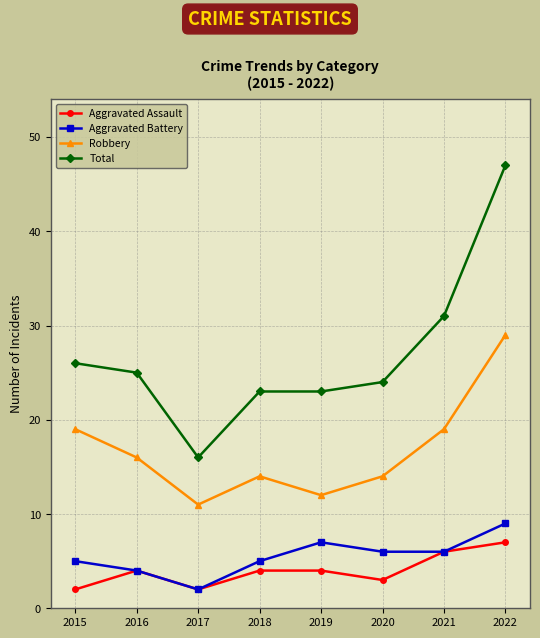

What is the difference between the maximum and minimum values in the Robbery series?

18